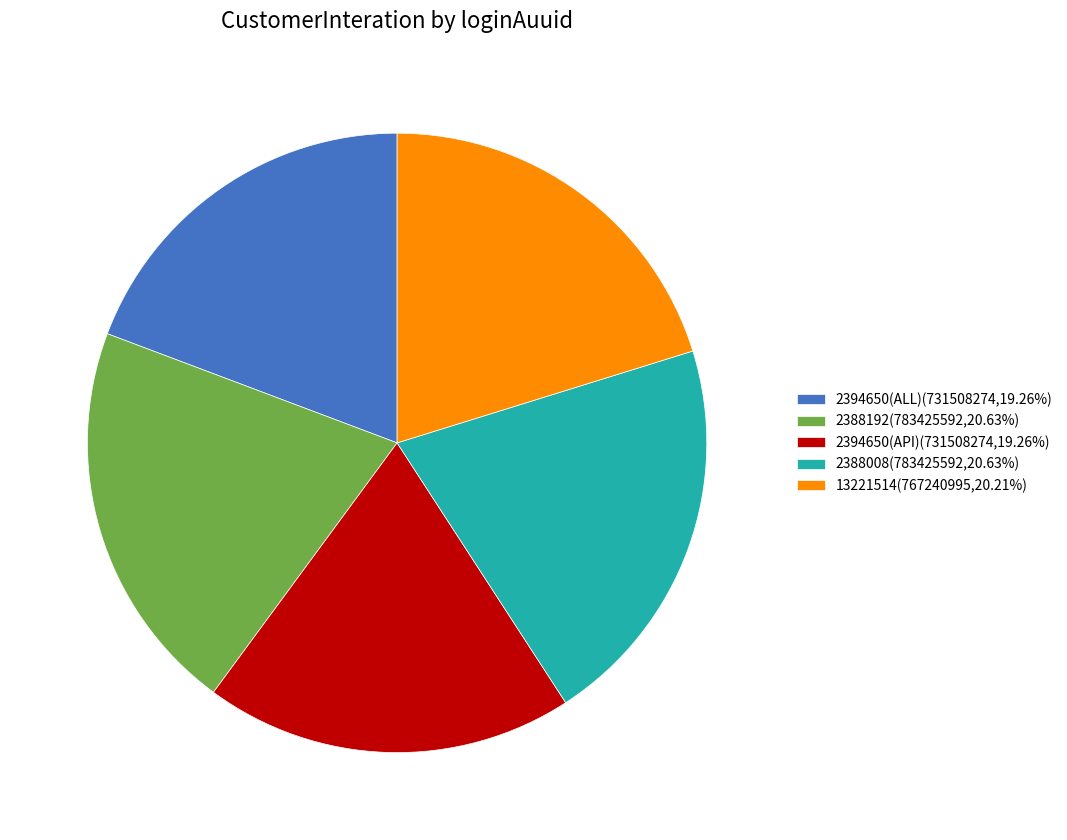

How many segments does this pie chart have?

5